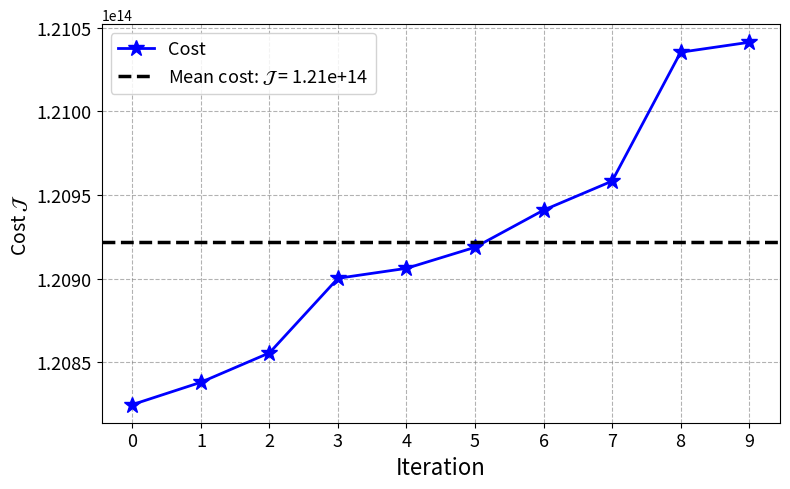

True or false: the data shows 120918792646100 at 5.

True